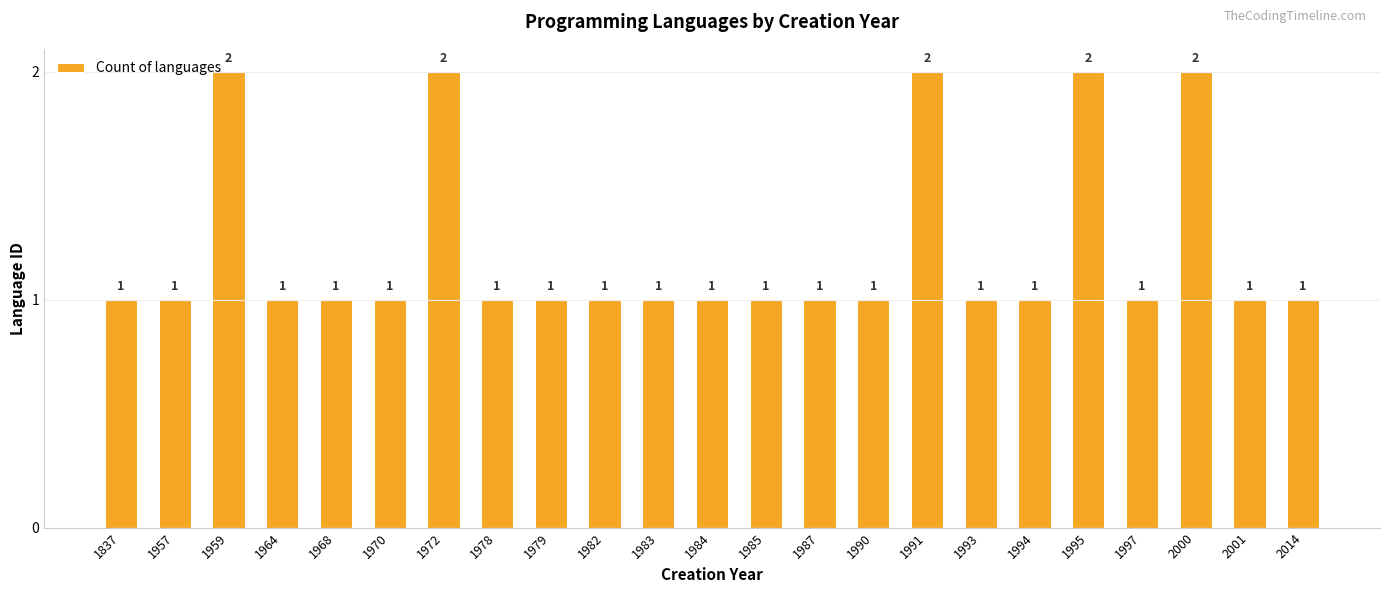

Reading right to left, list all the values displayed in this chart.

1	1	2	1	2	1	1	2	1	1	1	1	1	1	1	1	2	1	1	1	2	1	1